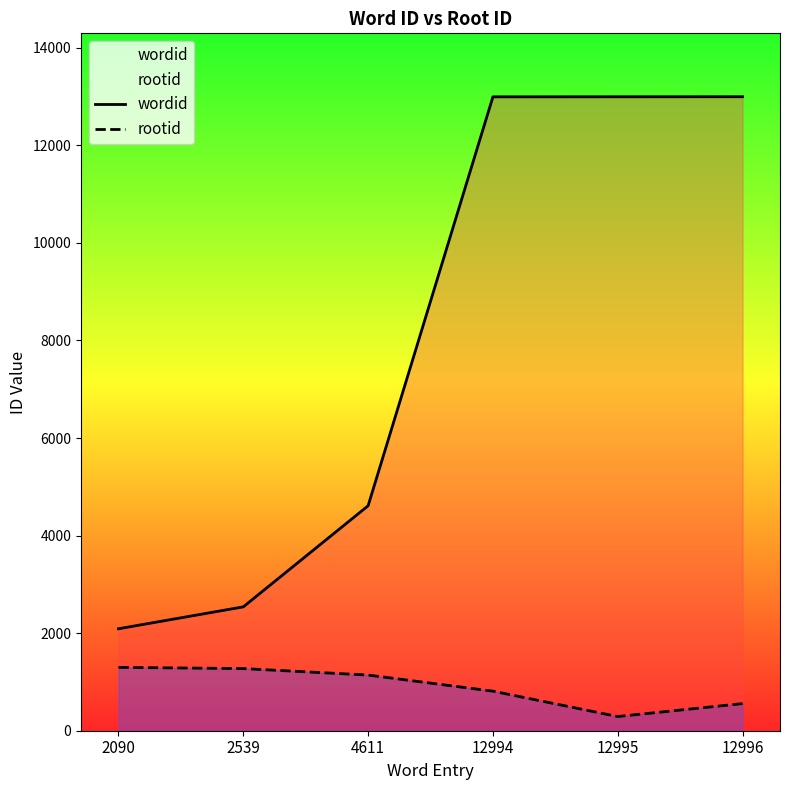

Which category has the lowest value across all series?

12995